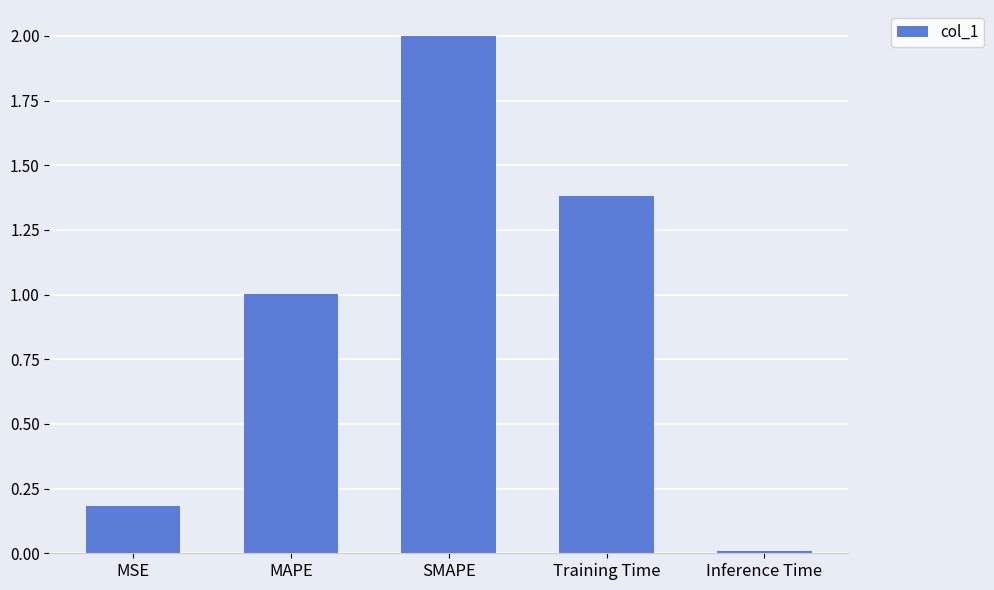

Is it true that the value at MAPE is 1.8?

False